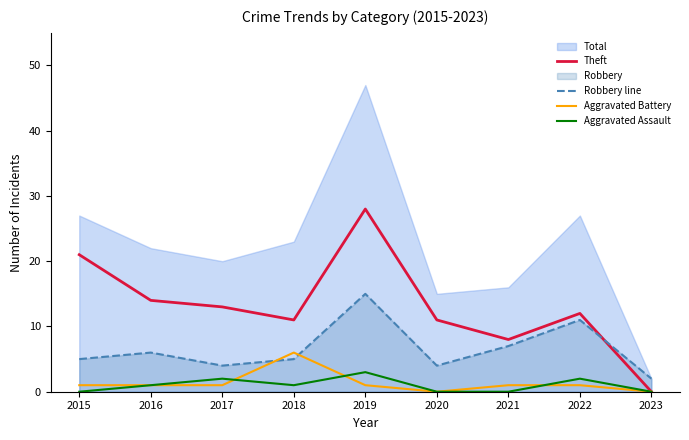

The value of Theft at 2020 is 17. True or false?

False